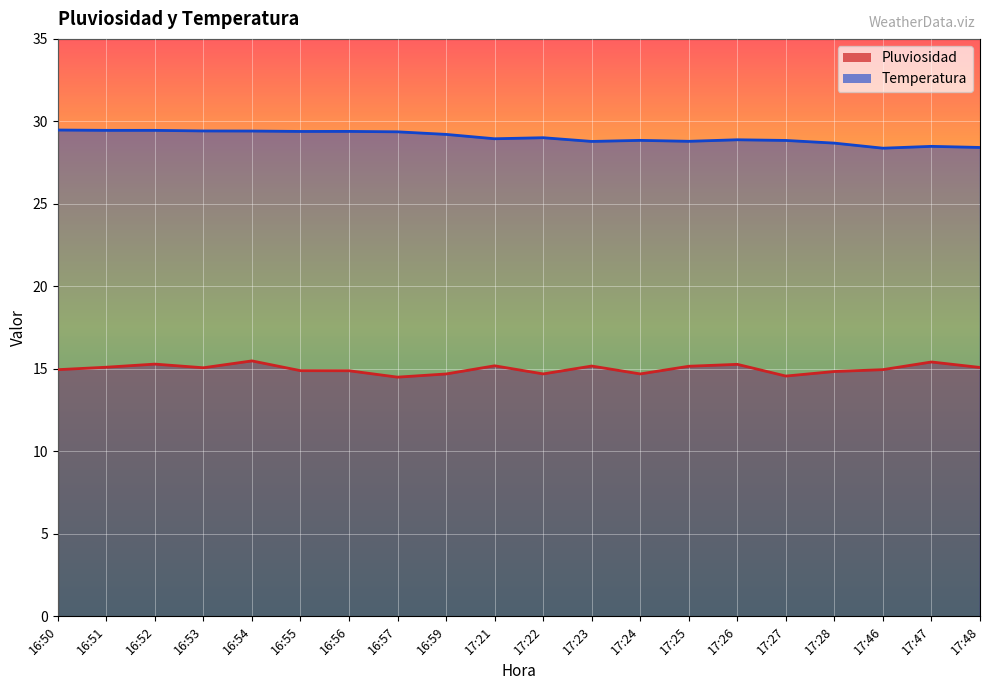

True or false: Pluviosidad and Temperatura intersect in this chart.

False